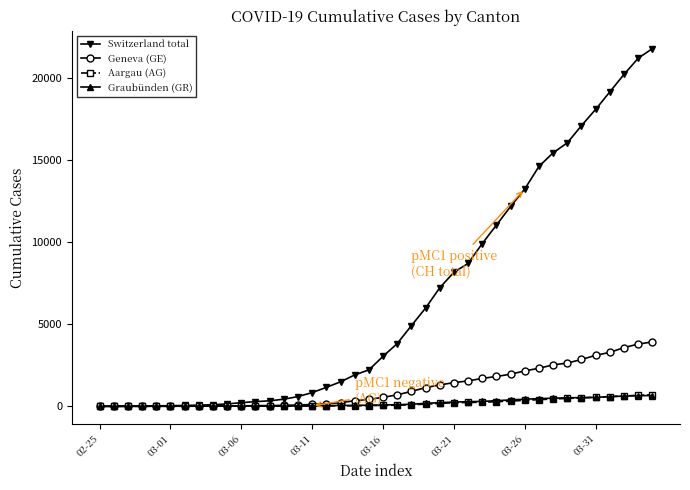

Which series has the largest total across all categories?

Switzerland total